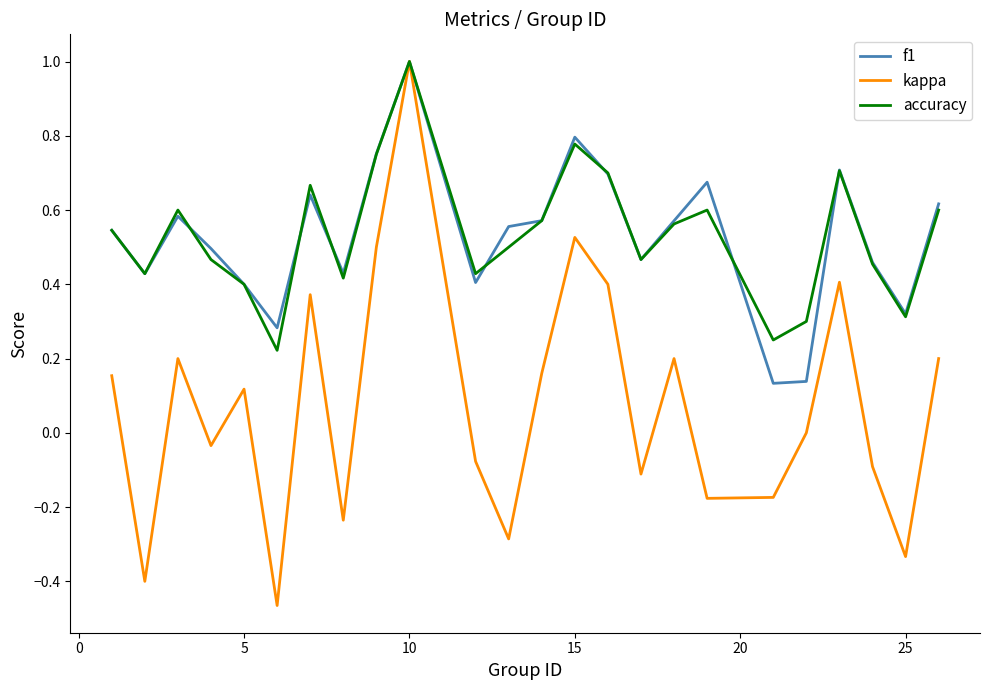

What is the greatest value displayed?

1.0